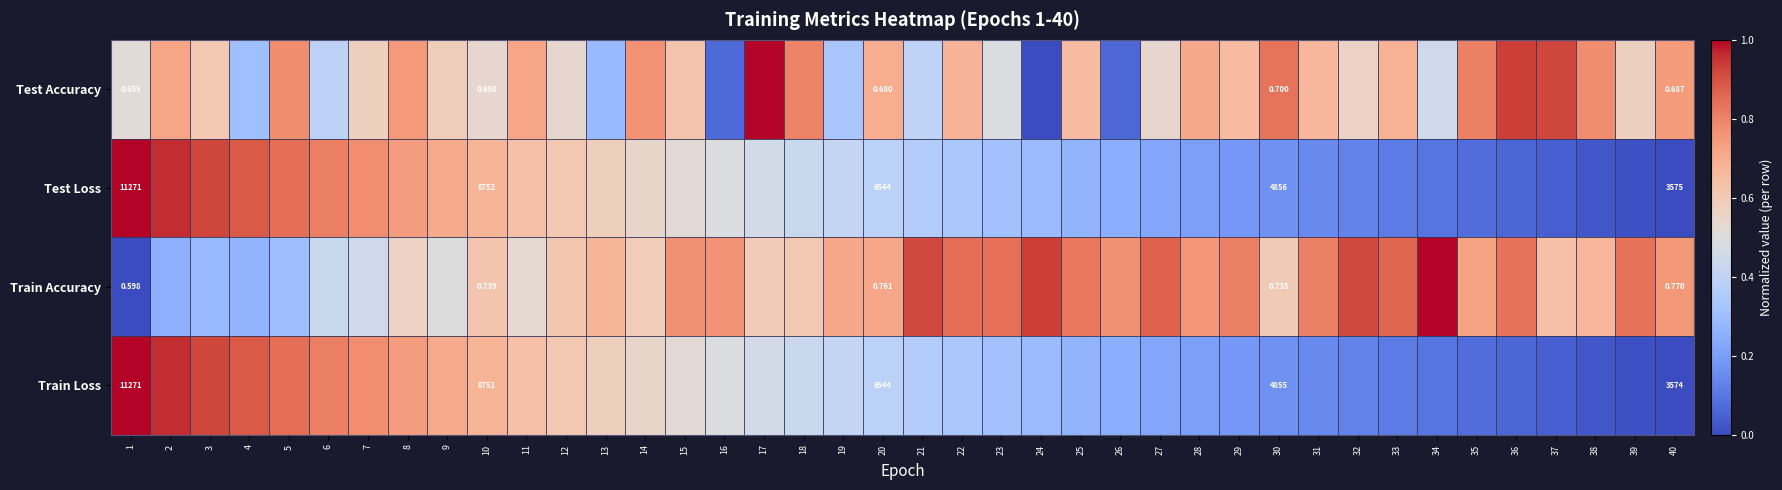

List the labels in order of Test Accuracy value, smallest first.

24, 26, 16, 13, 4, 19, 6, 21, 34, 23, 1, 10, 12, 27, 32, 39, 7, 9, 3, 15, 25, 29, 31, 22, 33, 20, 28, 2, 11, 40, 8, 14, 5, 38, 18, 35, 30, 37, 36, 17